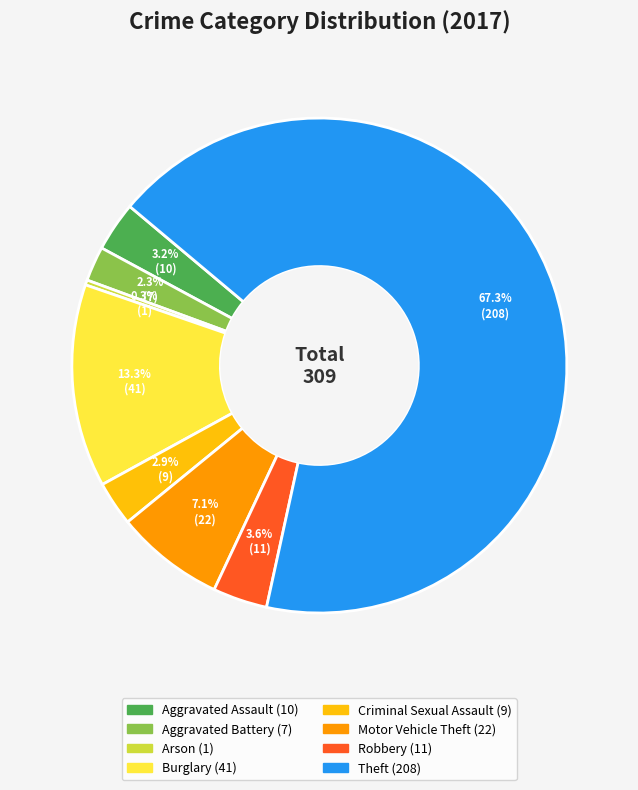

What portion of the pie excludes Aggravated Battery?

97.7%